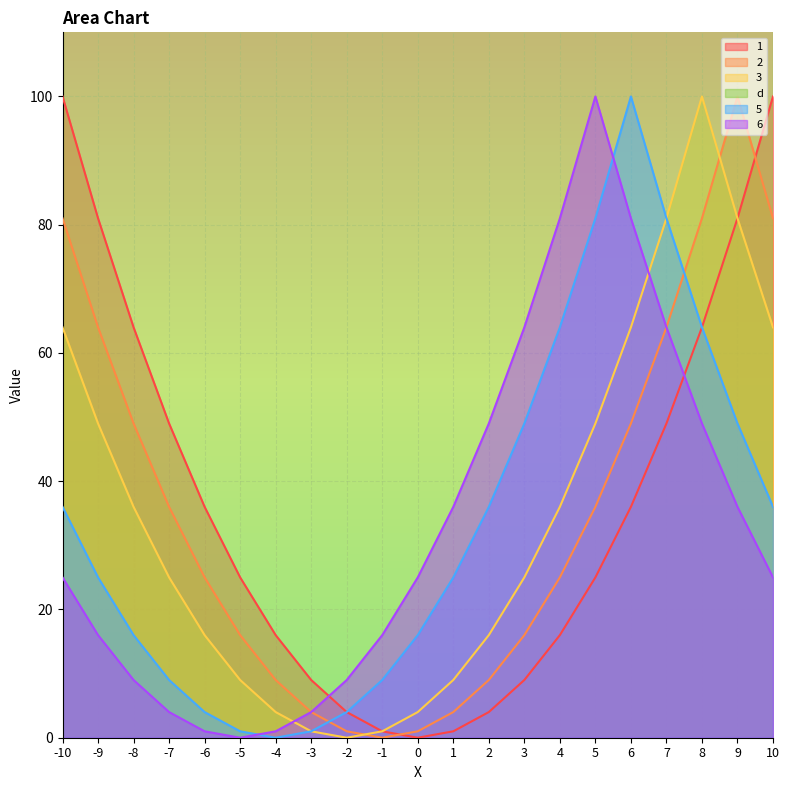

The value of 6 at 8 is 49. True or false?

True